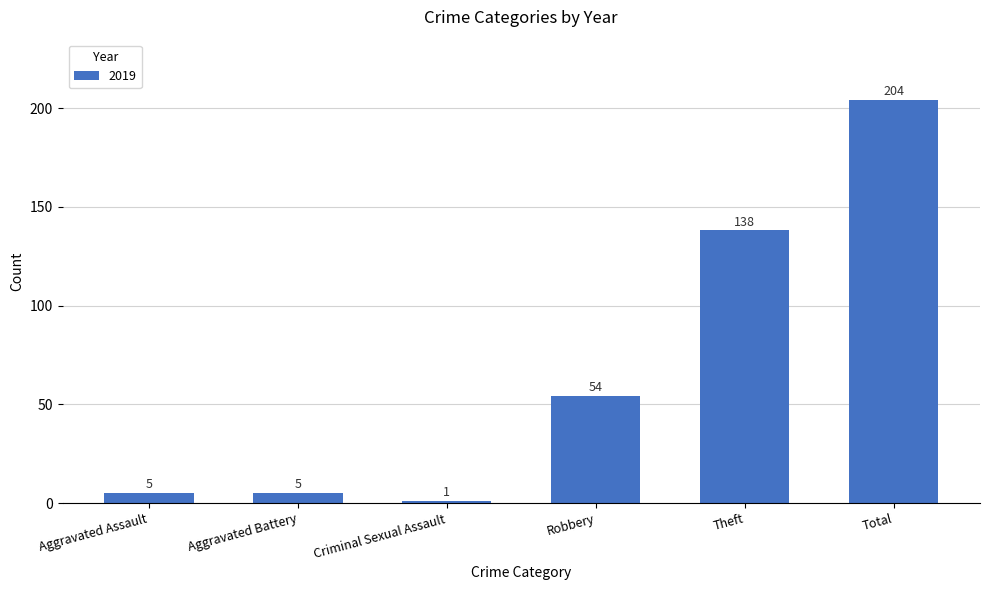

How many series are shown in this chart?

1